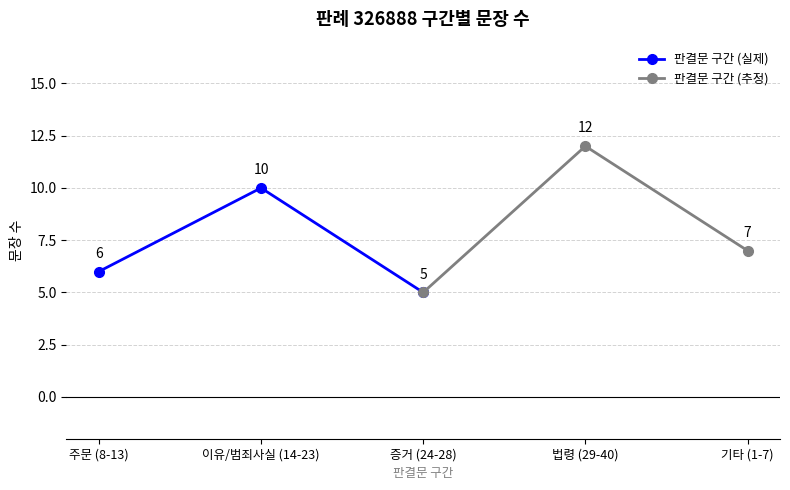

List the labels in order of 판결문 구간 (실제) value, smallest first.

증거 (24-28), 주문 (8-13), 이유/범죄사실 (14-23)